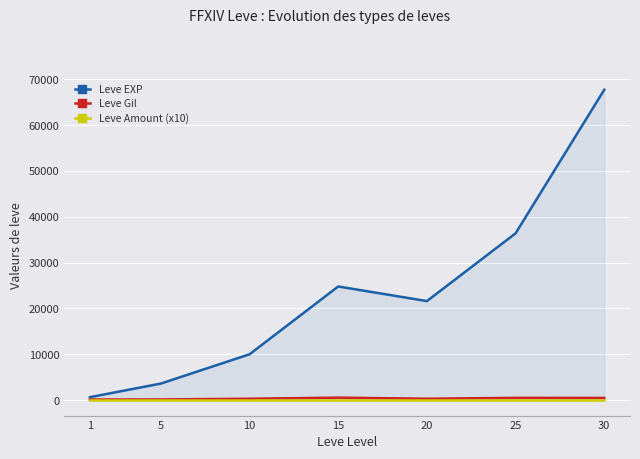

Reading right to left, transcribe all the data shown in this chart.

Leve EXP: 30=67730	25=36390	20=21600	15=24790	10=9990	5=3600	1=630
Leve Gil: 30=463	25=485	20=290	15=529	10=293	5=139	1=113
Leve Amount (x10): 30=10	25=10	20=10	15=10	10=10	5=10	1=10